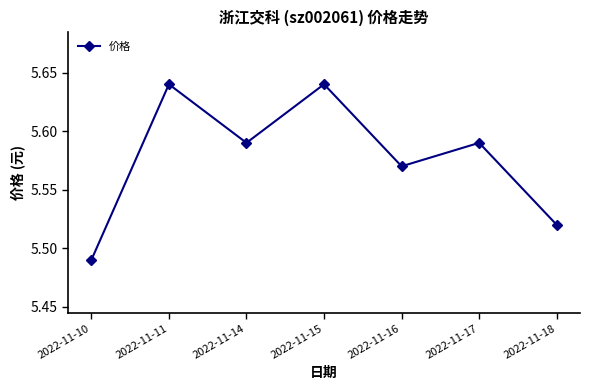

Approximately how many times larger is the value at 2022-11-15 compared to 2022-11-18?

1.0